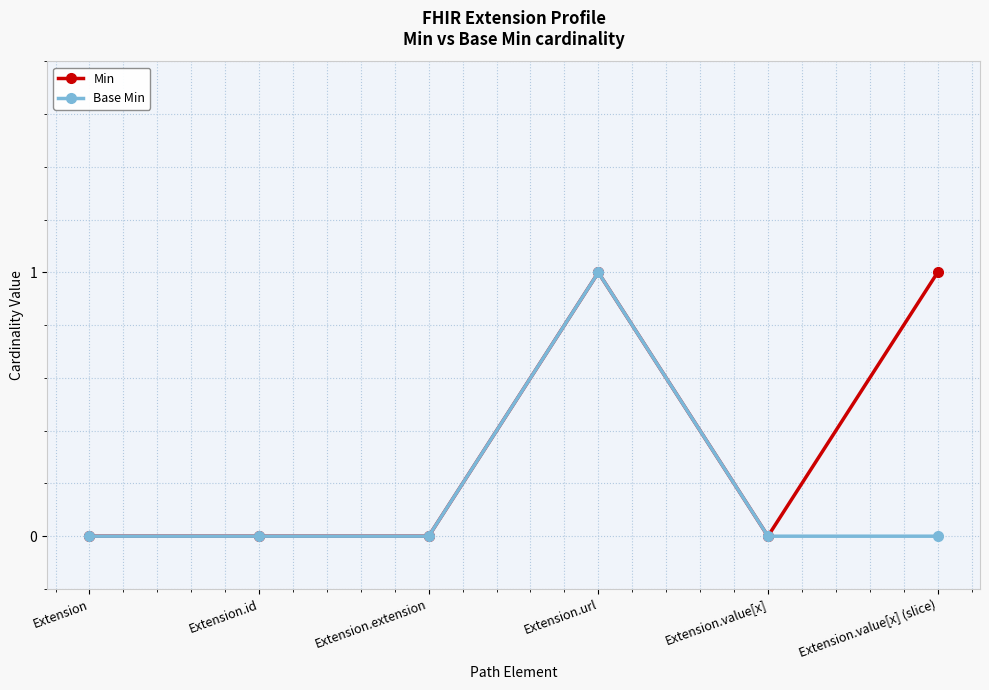

What is the difference between the highest and lowest values at Extension.value[x] (slice)?

1